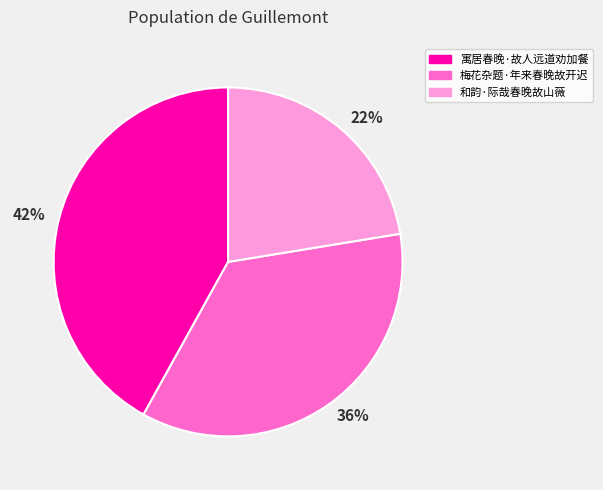

Which has a higher value, 和韵·际哉春晚故山薇 or 梅花杂题·年来春晚故开迟?

梅花杂题·年来春晚故开迟